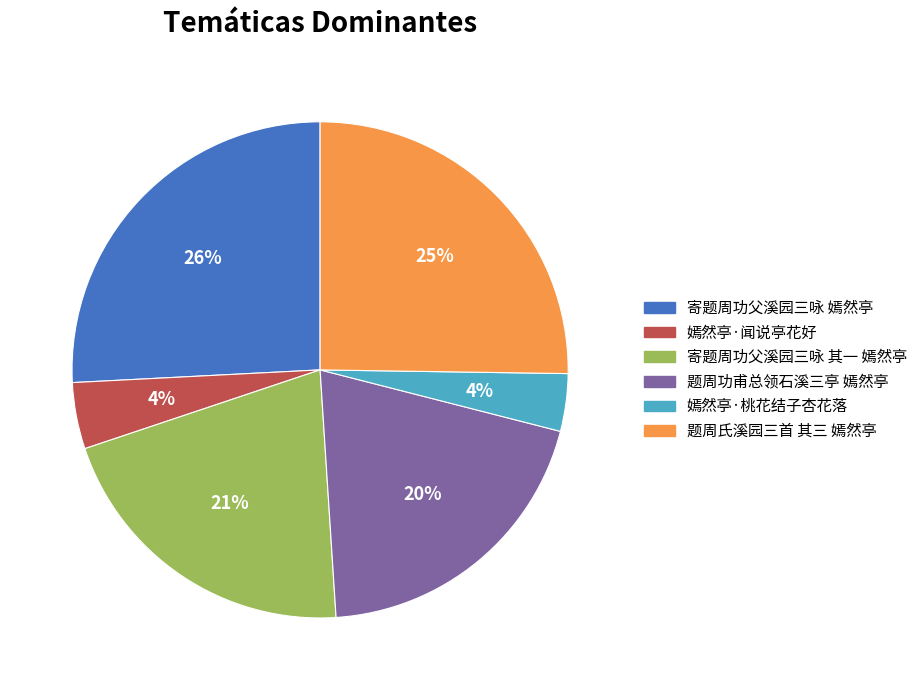

Which slice is the largest?

寄题周功父溪园三咏 嫣然亭